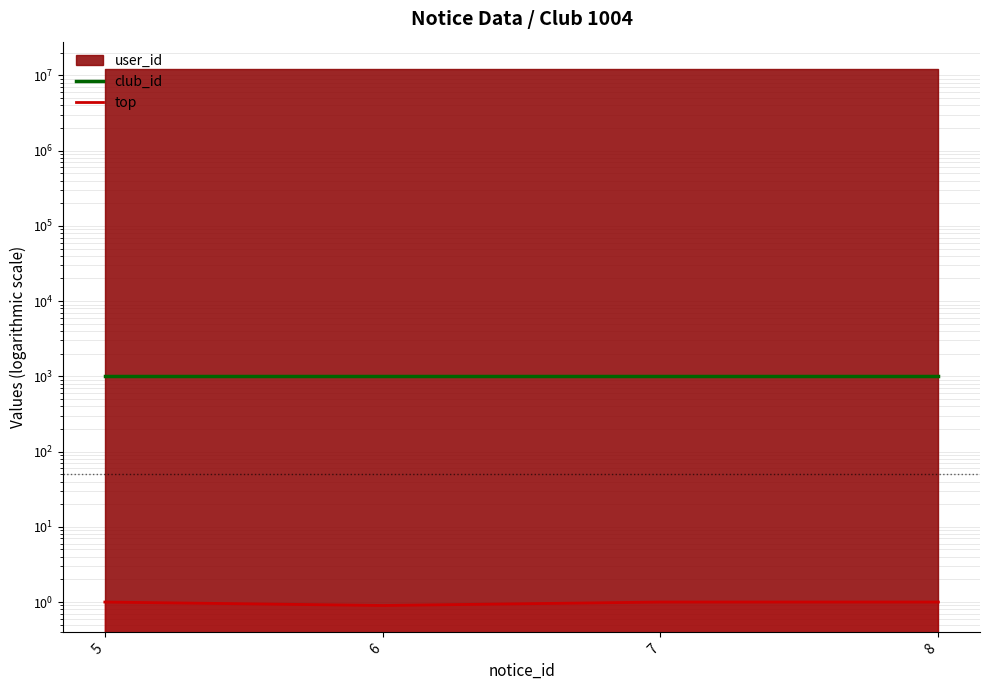

Which category has the highest value in the top series?

5